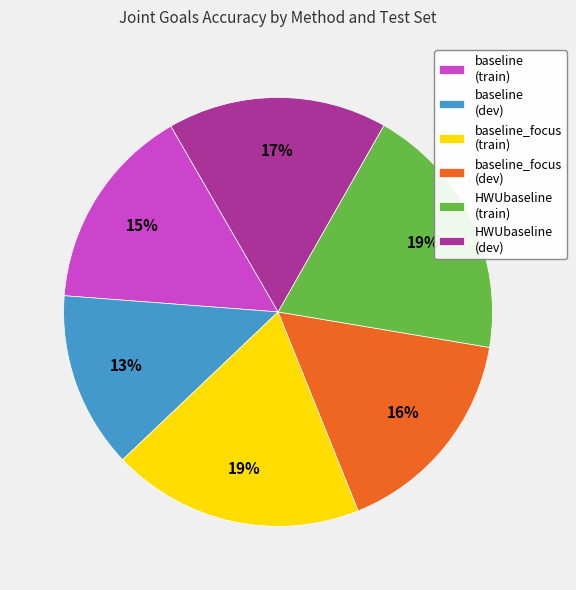

What percentage is the baseline (train) slice, to the nearest percent?

15%